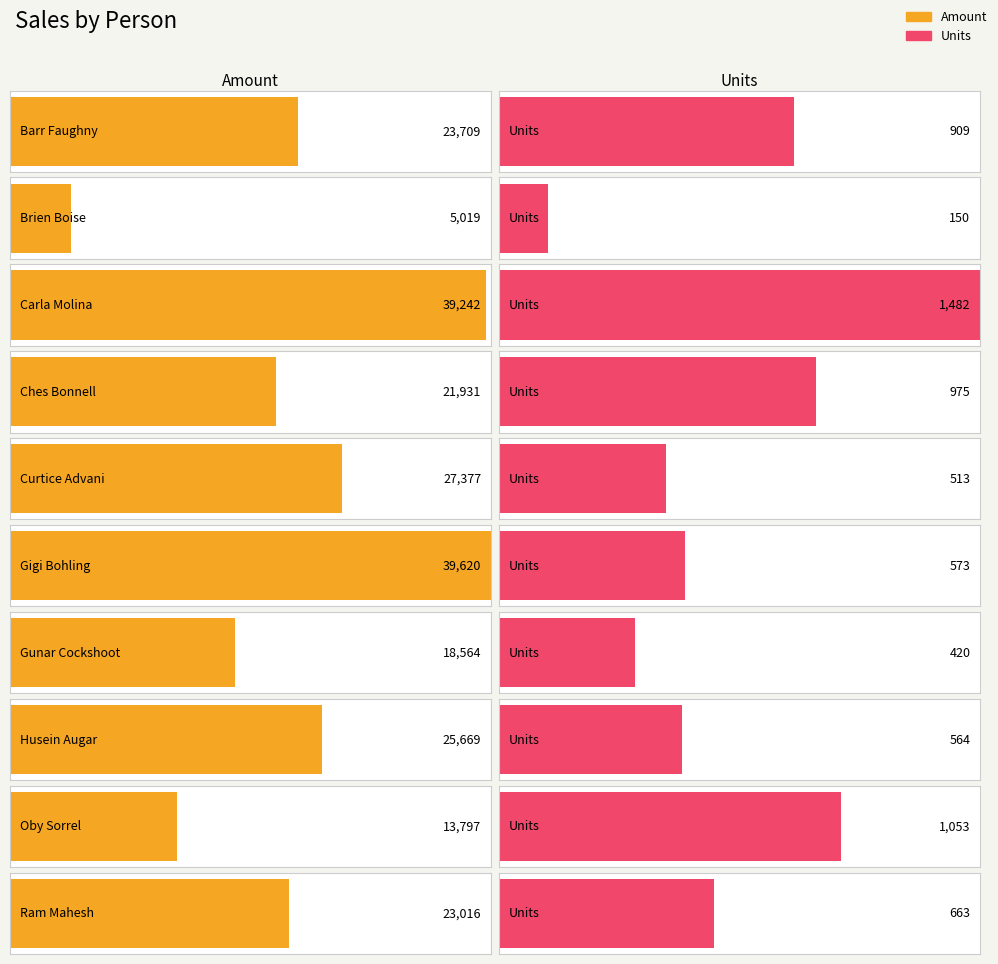

What position from the right is Ram Mahesh?

1